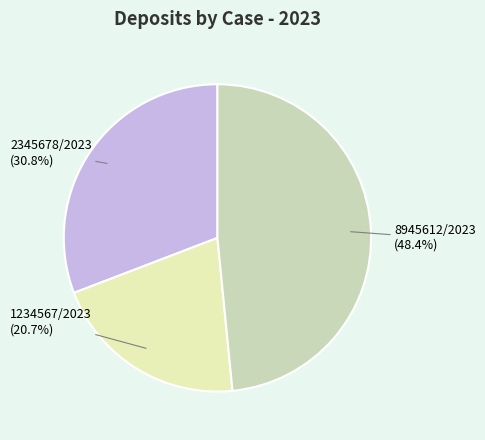

To the nearest percent, what portion does 2345678/2023 represent?

31%